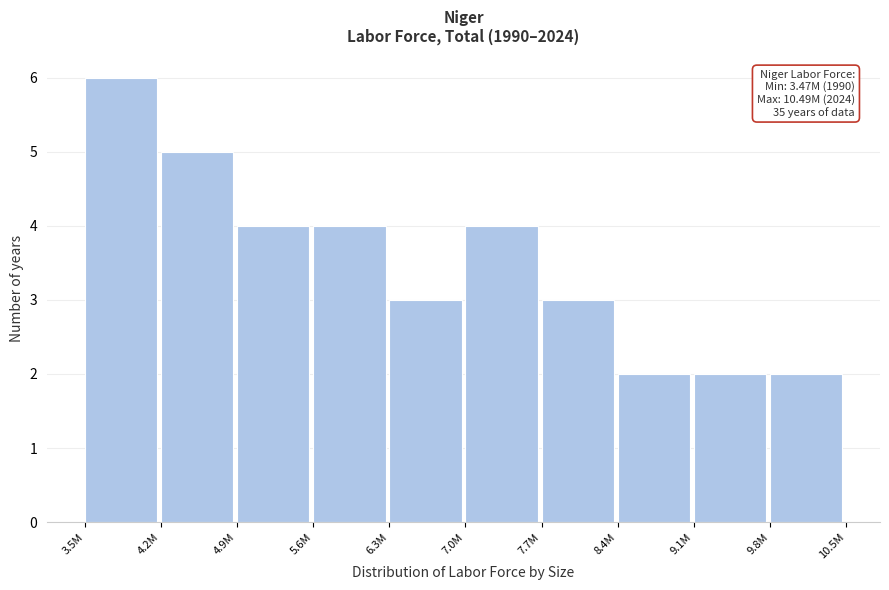

Reading left to right, extract all data points from this chart.

3.5M=6	4.2M=5	4.9M=4	5.6M=4	6.3M=3	7.0M=4	7.7M=3	8.4M=2	9.1M=2	9.8M=2